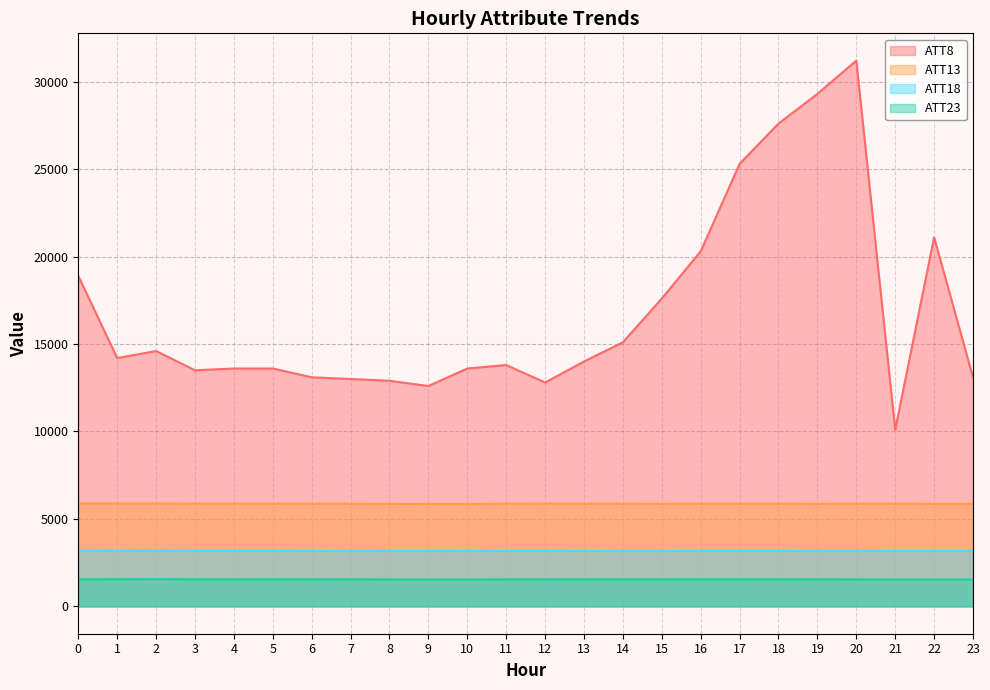

How many lines are shown in the chart?

4